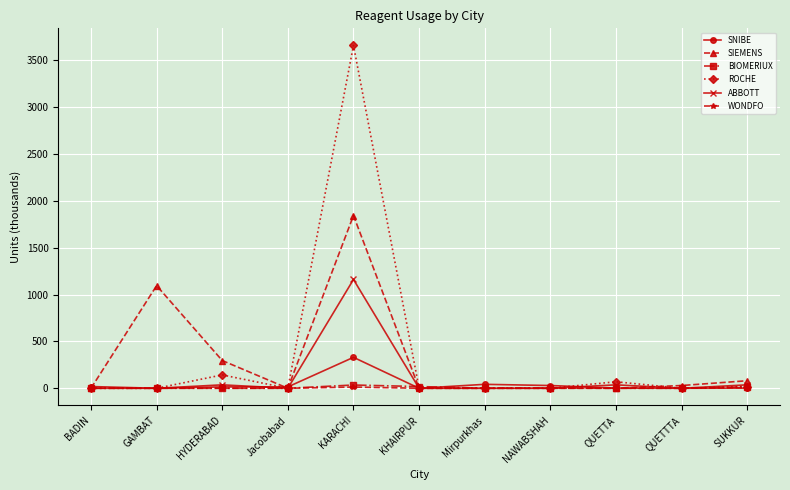

Is the value of ABBOTT at HYDERABAD greater than the value of SNIBE at QUETTTA?

Yes